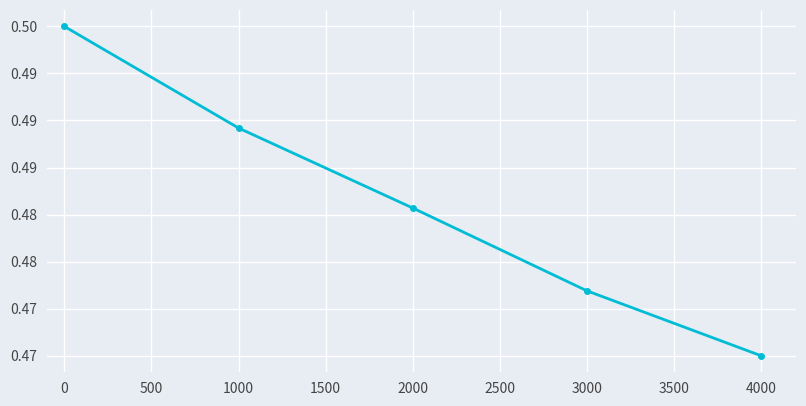

True or false: the data has more than 2 interior local peaks.

False